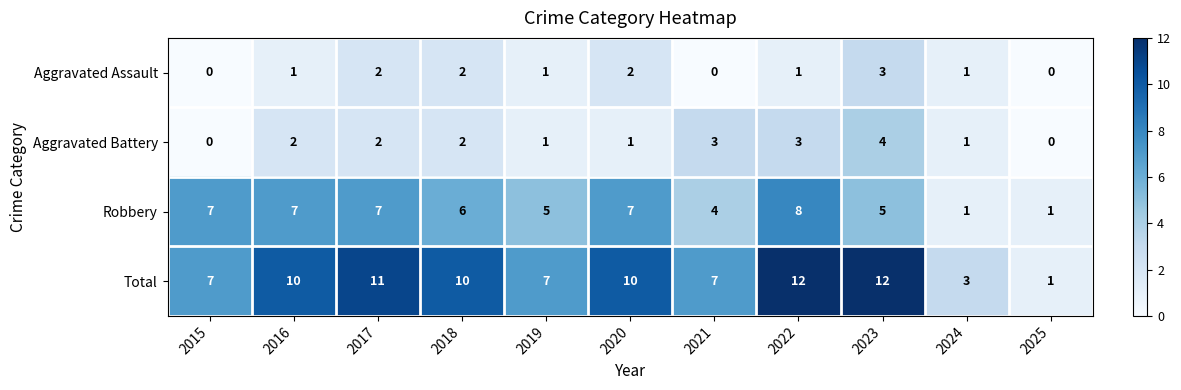

Between 2024 and 2025, which series saw the biggest shift?

Total